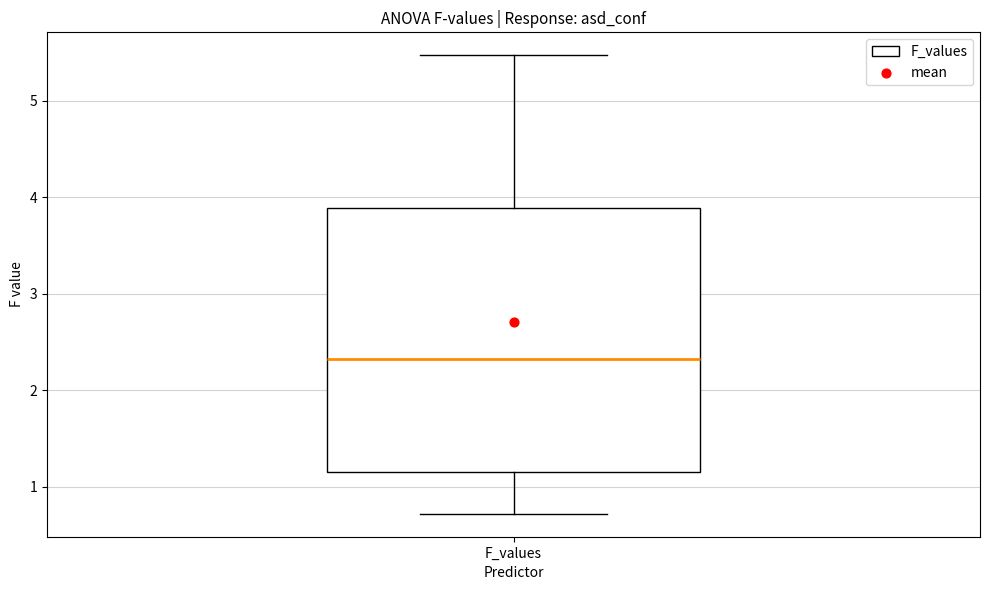

Read this box plot against the y-axis: the position of the median line, the range covered by the box, and the ends of both whiskers. The values are not printed on the chart, so give them approximately, as read against the axis.

median 2.3, box 1.1 to 3.9, whiskers 0.7 to 5.5